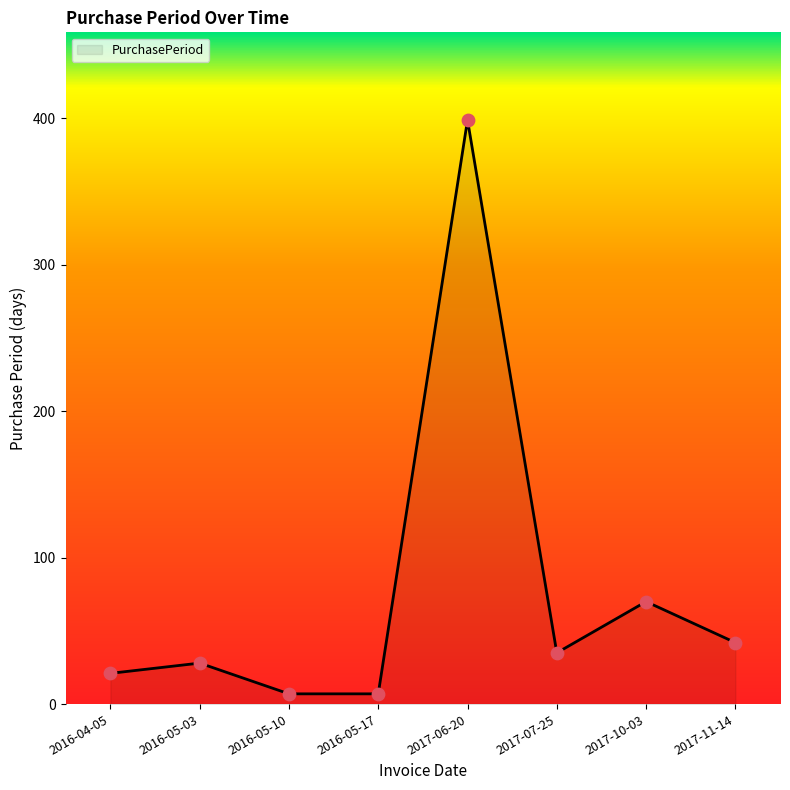

What is the ratio of the value at 2016-05-03 to the value at 2016-04-05?

1.3